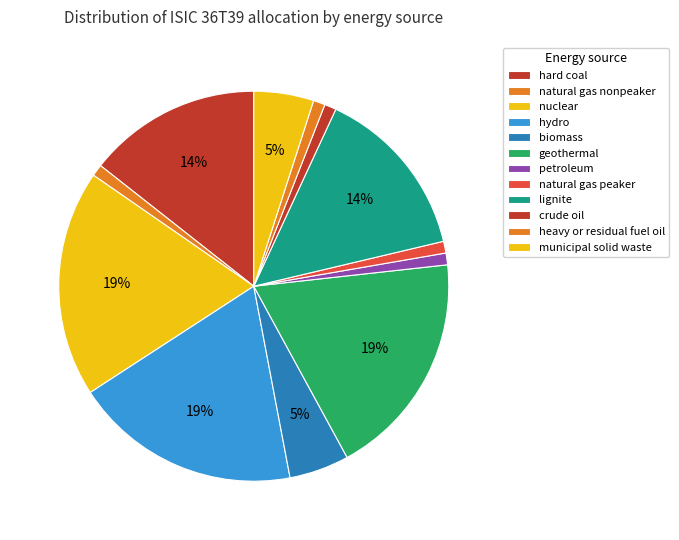

To the nearest percent, what portion does petroleum represent?

2%